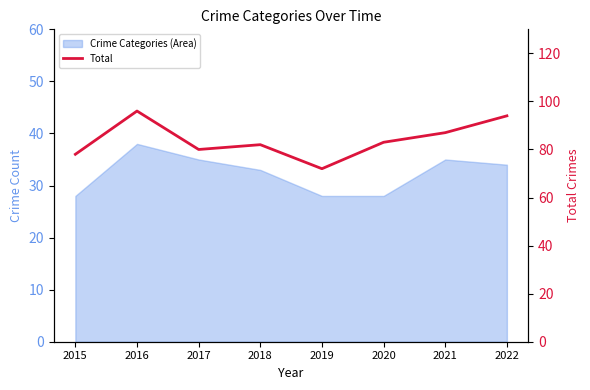

Which category has the lowest value across all series?

2019